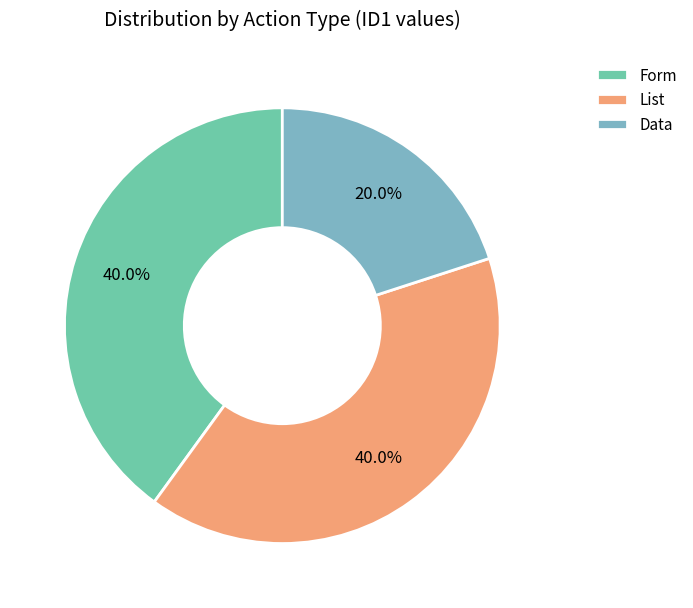

How many slices are in this pie chart?

3